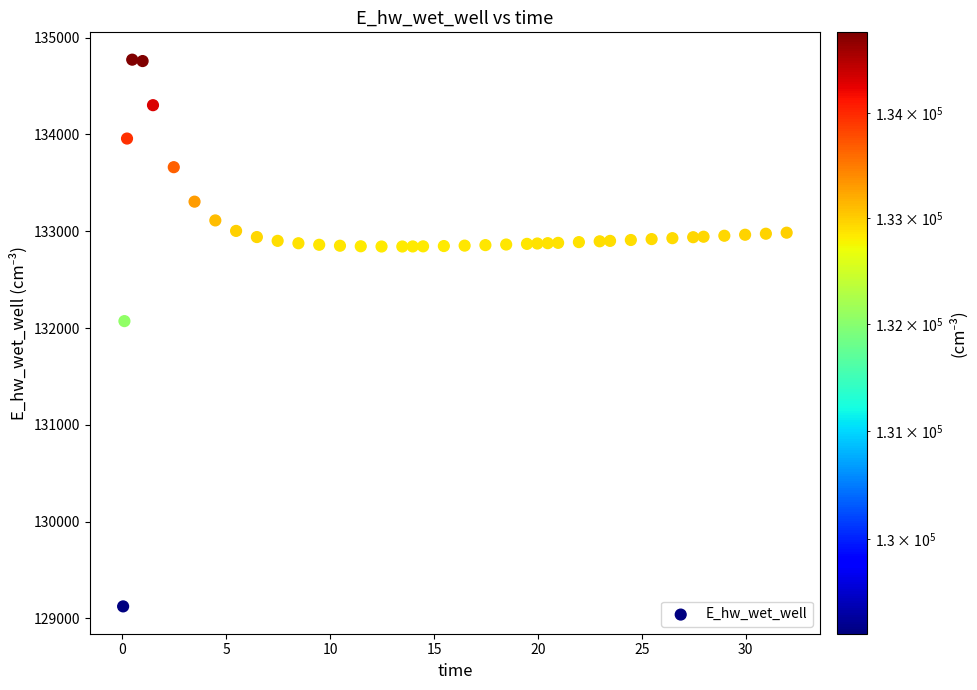

What Y value in the scatter plot is closest to 131948?

132071.8